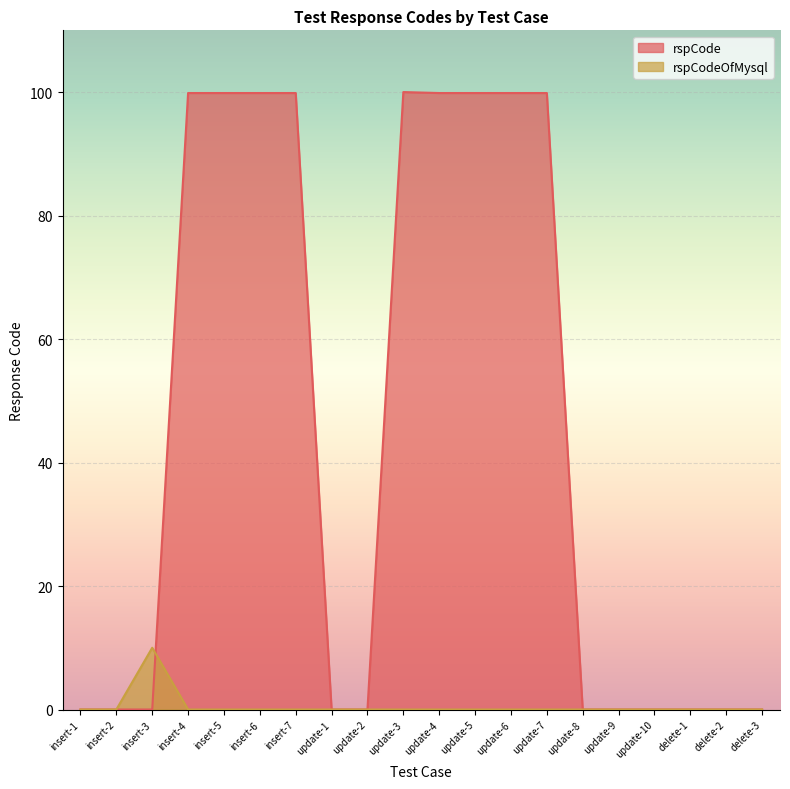

At which label is rspCode closest to 49?

insert-1